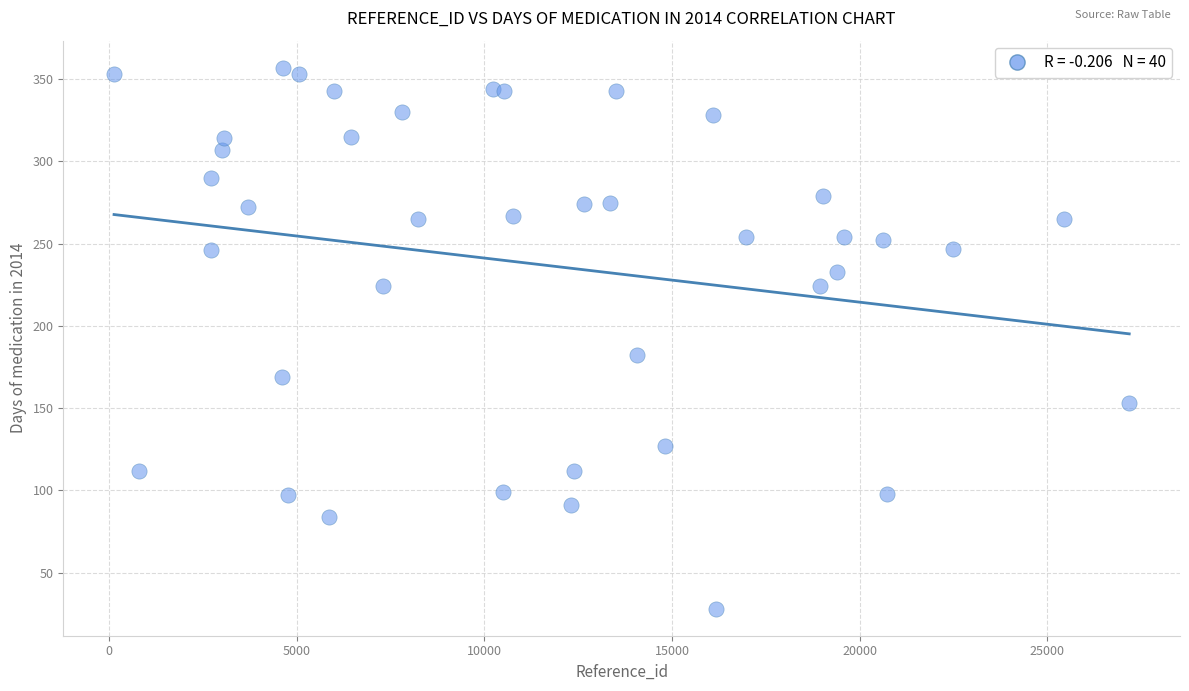

What Y value in the scatter plot is closest to 192?

182